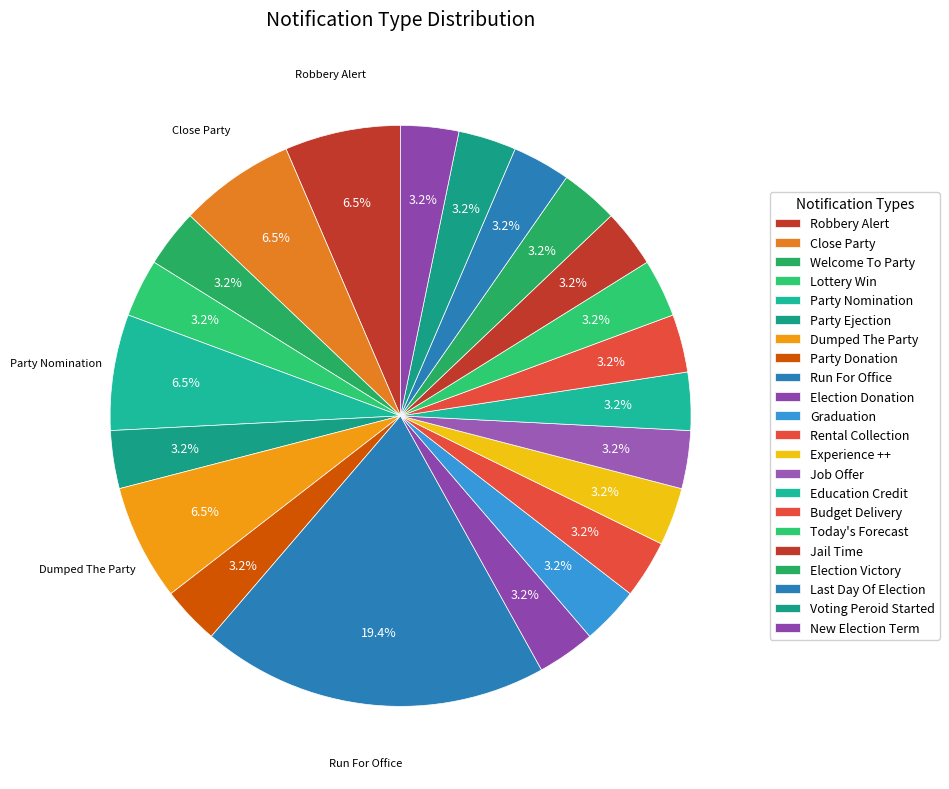

How many slices are in this pie chart?

22